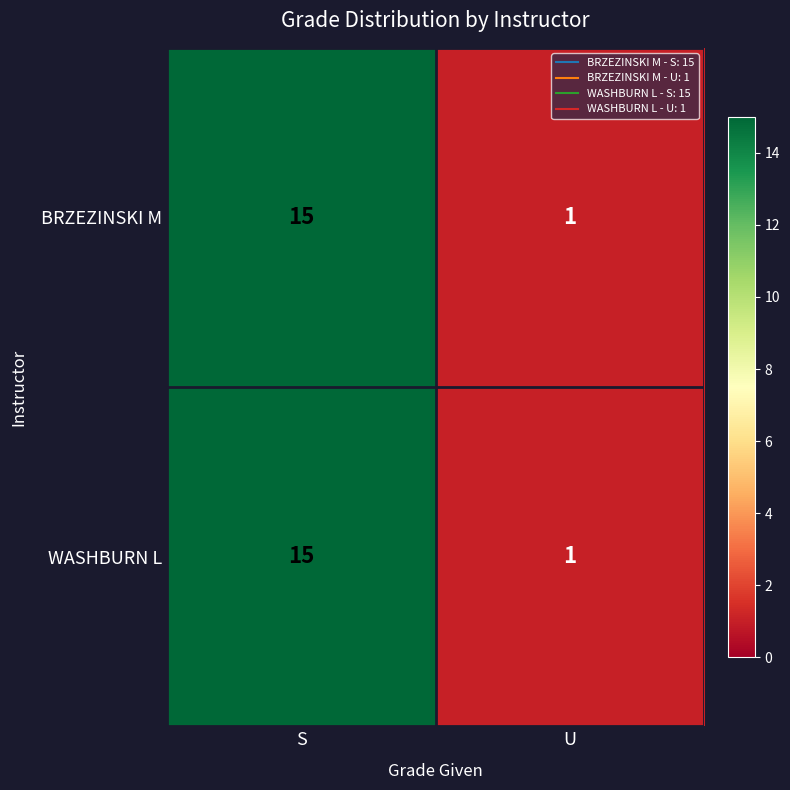

What value does the BRZEZINSKI M series have at S?

15